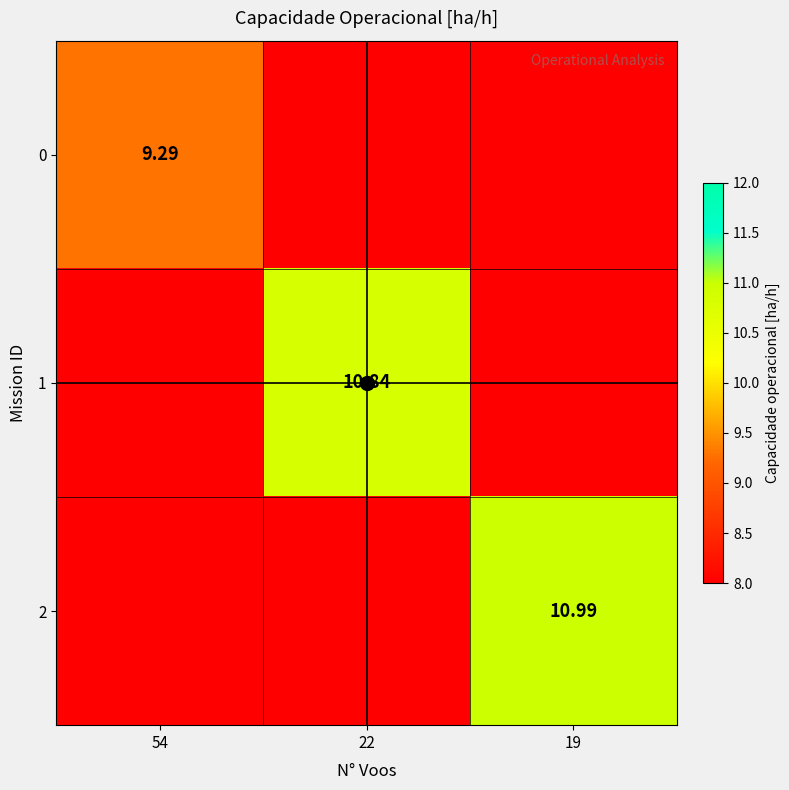

What is the highest value of the 0 series?

9.3